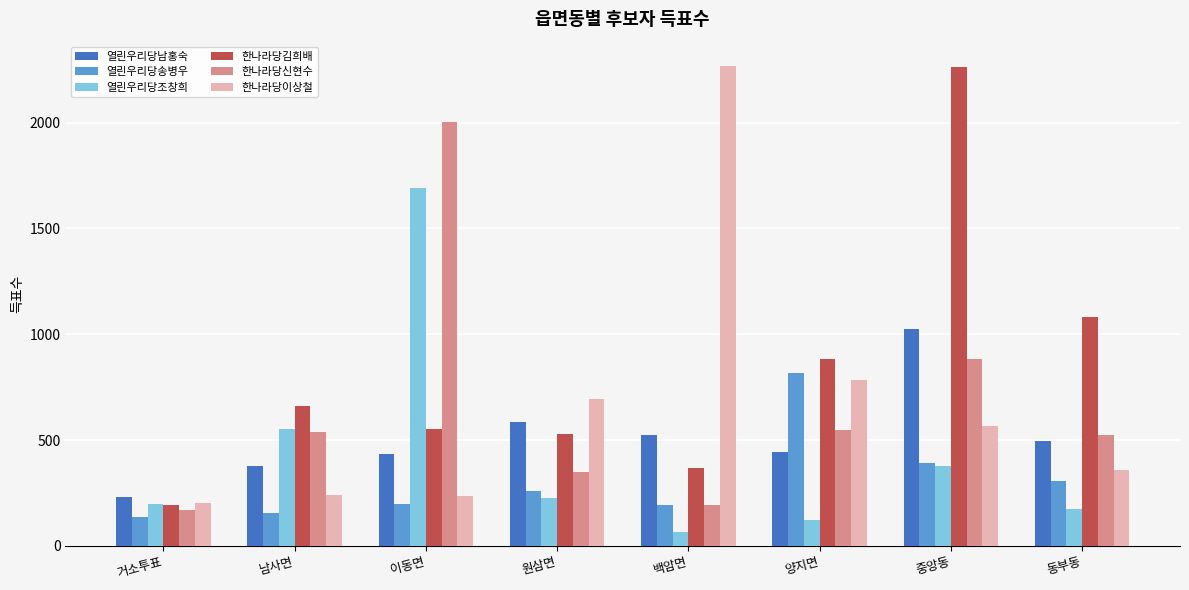

Read the 한나라당이상철 value at 원삼면, to the nearest 10.

690